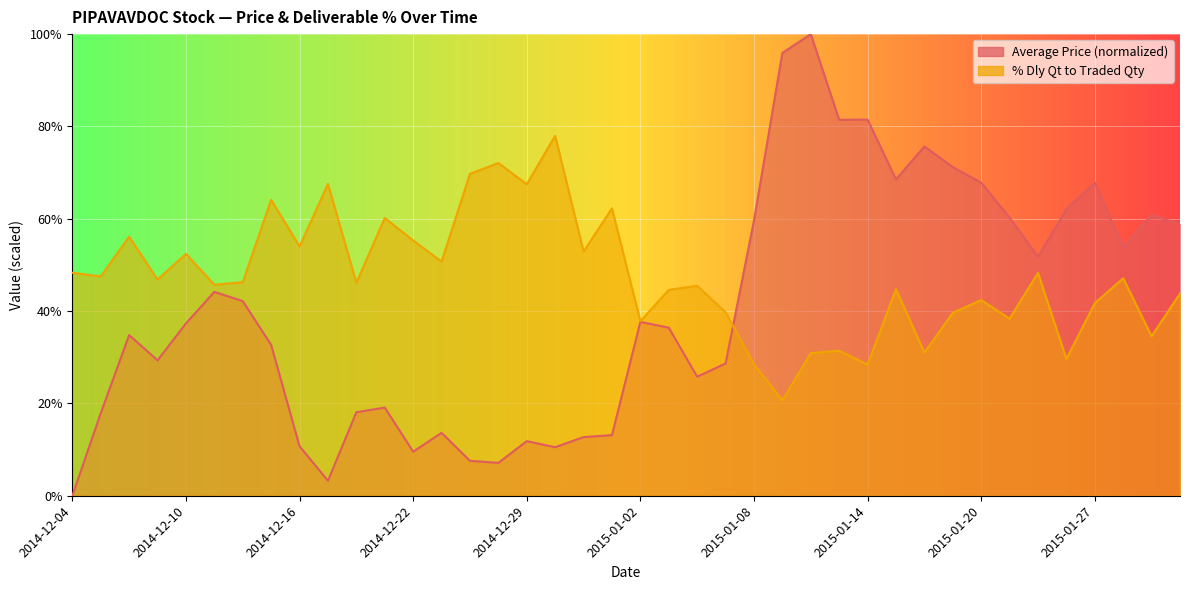

How many lines are shown in the chart?

2